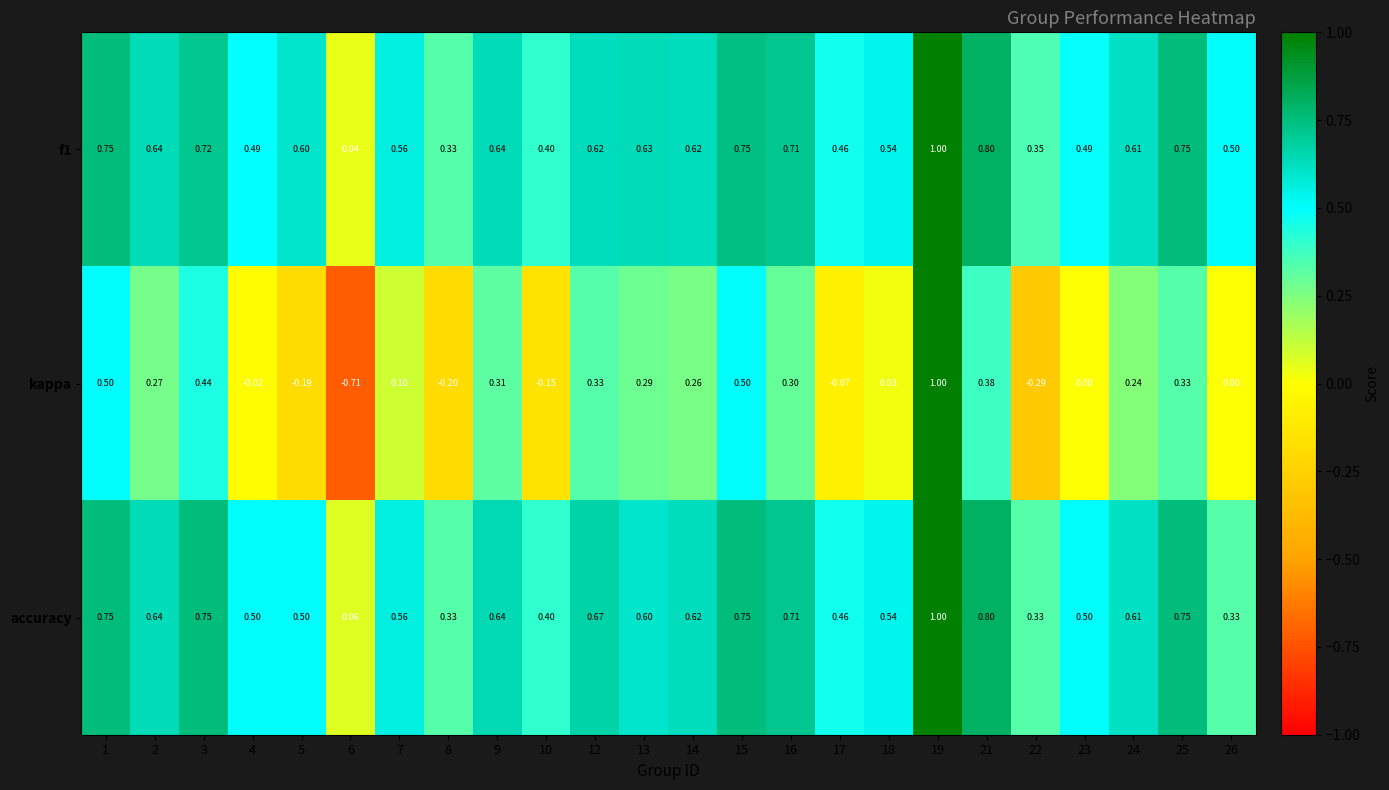

Which series changed the most between 5 and 21?

kappa